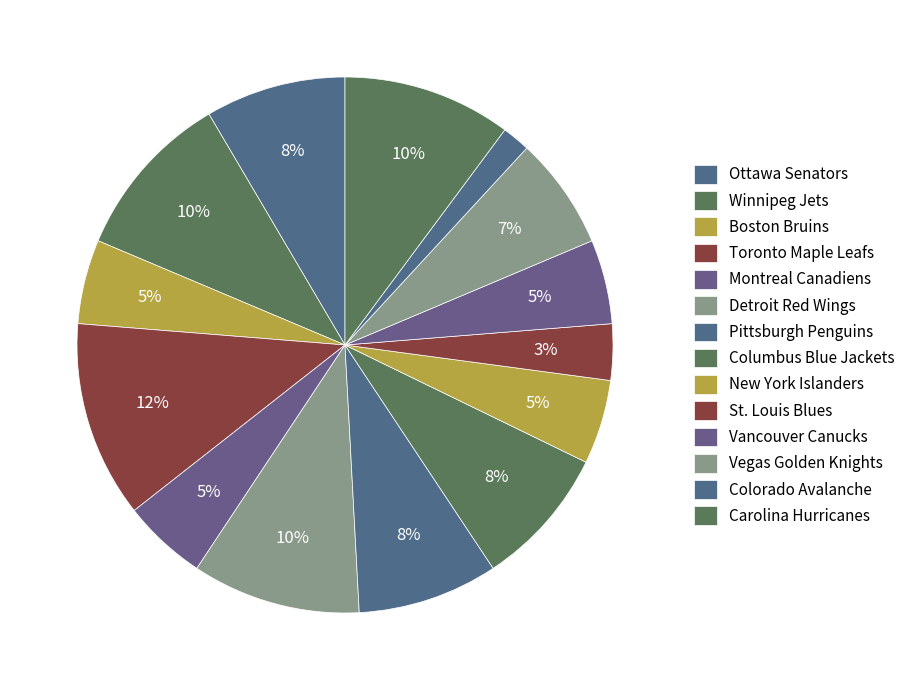

Does Montreal Canadiens account for over 50% of the chart?

No